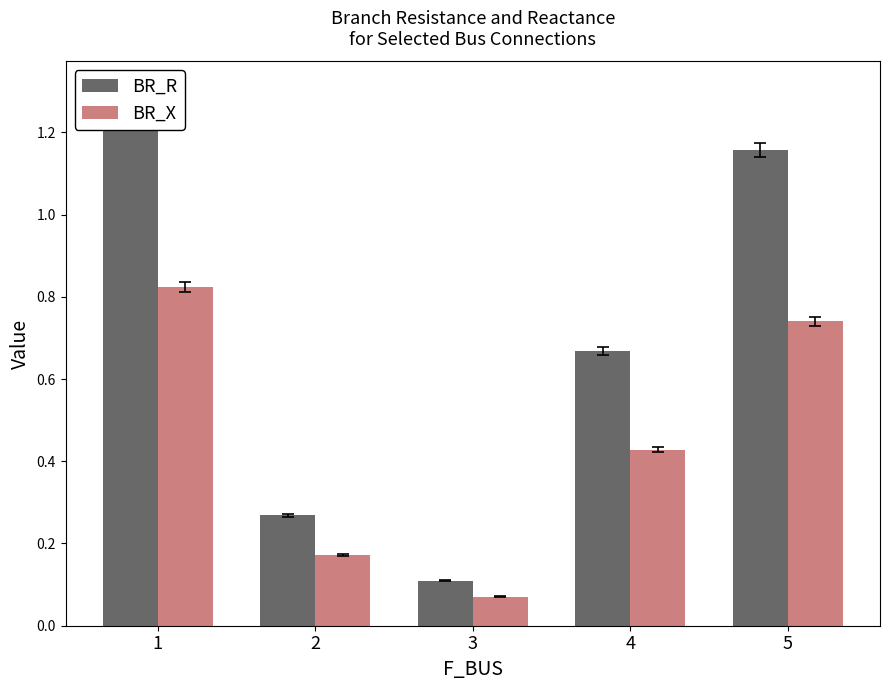

Reading left to right, list all the values displayed in this chart.

BR_R: 1=1.3	2=0.3	3=0.1	4=0.7	5=1.2
BR_X: 1=0.8	2=0.2	3=0.1	4=0.4	5=0.7